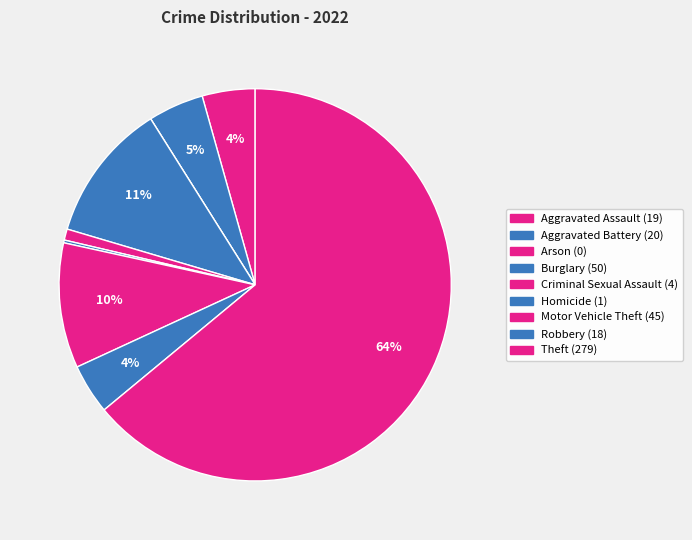

Approximately how many times larger is the value at Aggravated Battery compared to Homicide?

20.0